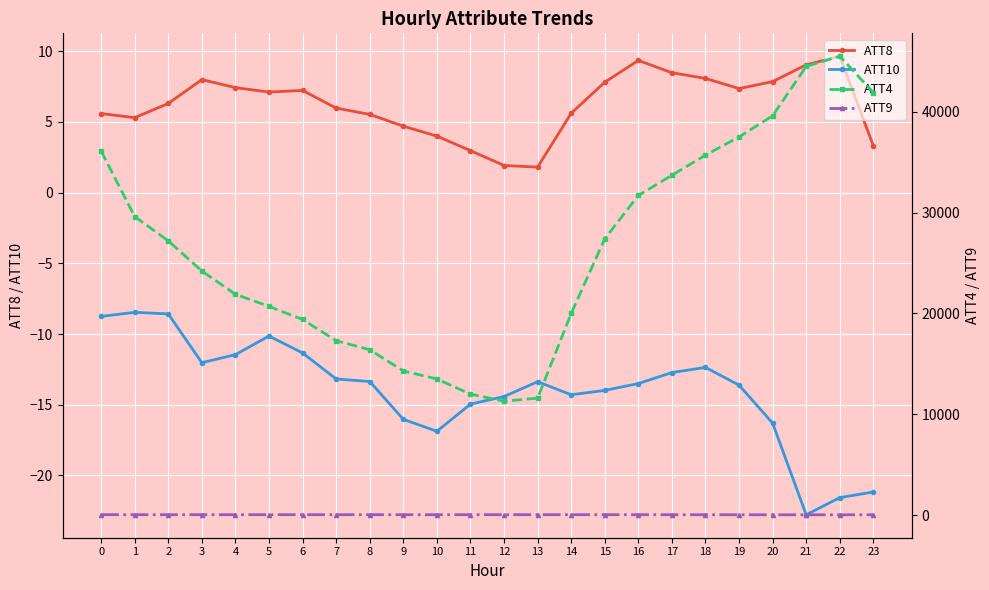

At how many categories does at least one series exceed 5857?

24